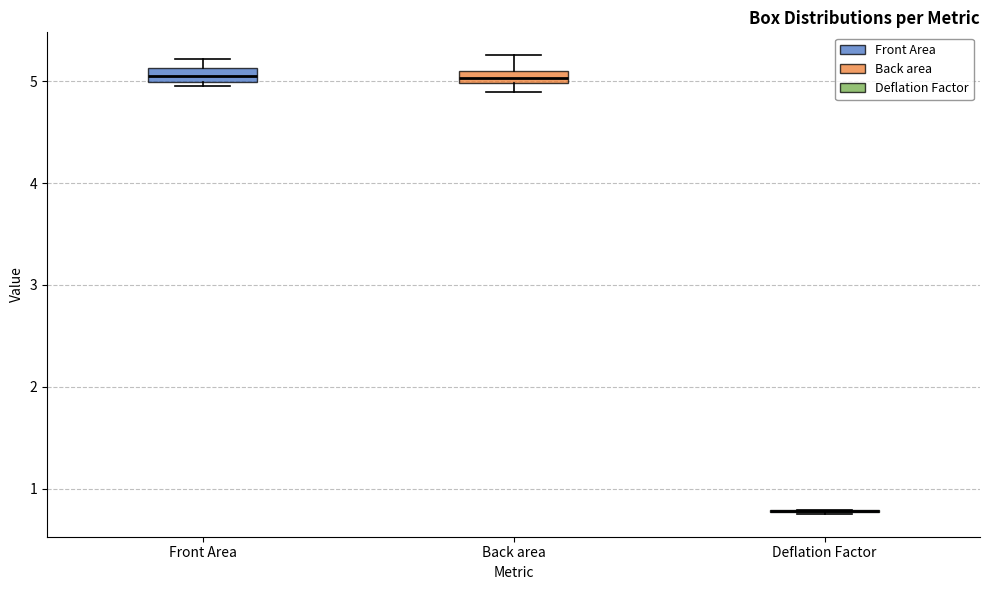

Where is the upper edge of the box for Front Area on the y-axis? The values are not printed on the chart, so give them approximately, as read against the axis.

5.1